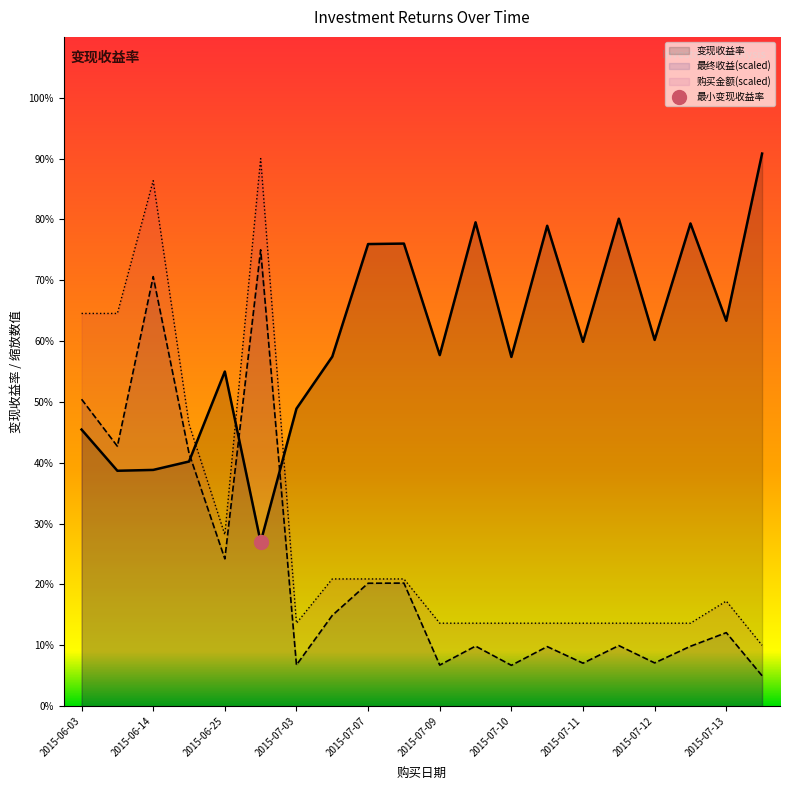

Reading left to right, extract all data points from this chart.

变现收益率: 45.5	38.7	38.8	40.2	55.0	27.0	48.9	57.5	76.0	76.0	57.7	79.5	57.4	79.0	59.9	80.1	60.2	79.3	63.3	90.8
最终收益: 50.4	42.7	70.6	41.6	24.2	75.0	6.8	14.9	20.2	20.2	6.8	9.9	6.7	9.8	7.1	10.0	7.1	9.8	12.1	5.0
购买金额: 64.5	64.5	86.4	46.4	28.2	90.0	13.6	20.9	20.9	20.9	13.6	13.6	13.6	13.6	13.6	13.6	13.6	13.6	17.3	10.0